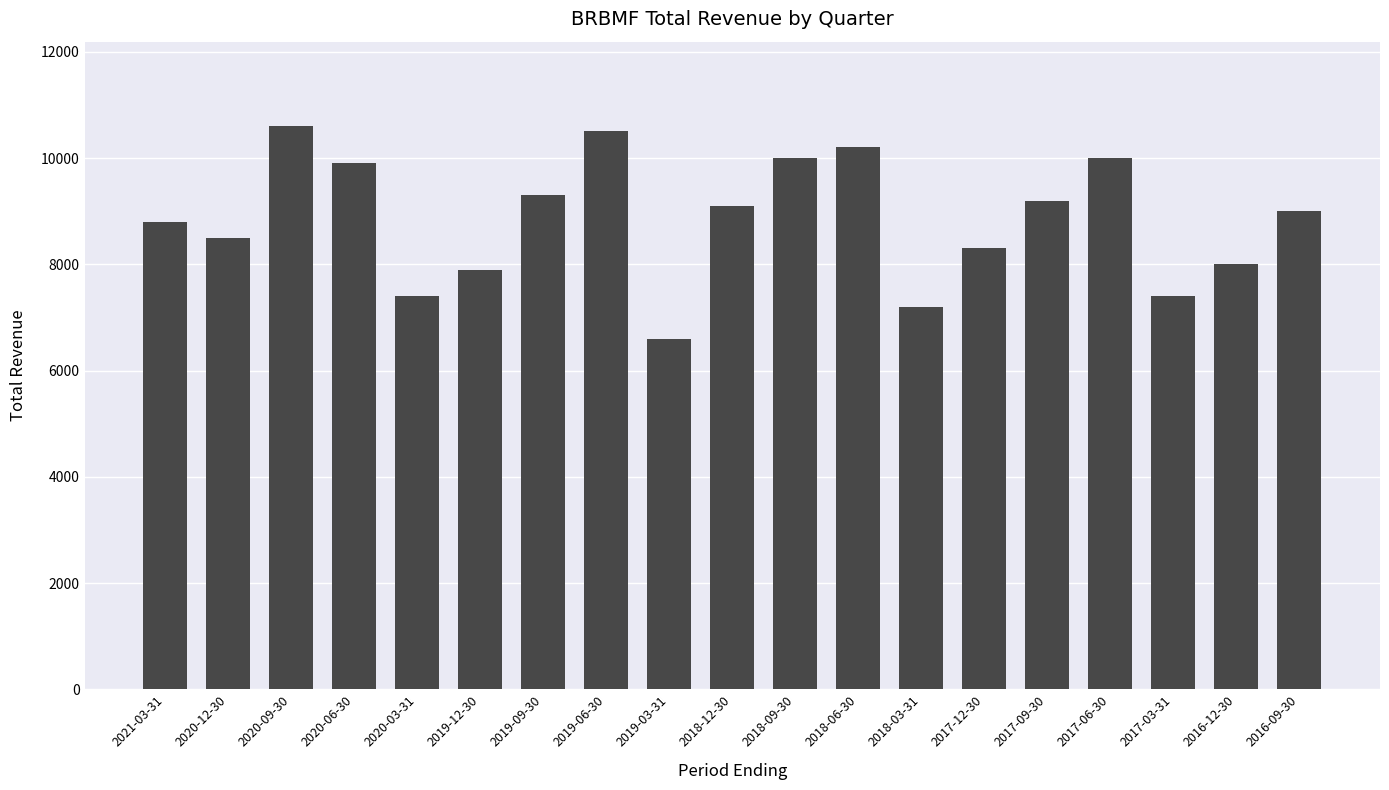

Reading left to right, extract all data points from this chart.

8800	8500	10600	9900	7400	7900	9300	10500	6600	9100	10000	10200	7200	8300	9200	10000	7400	8000	9000